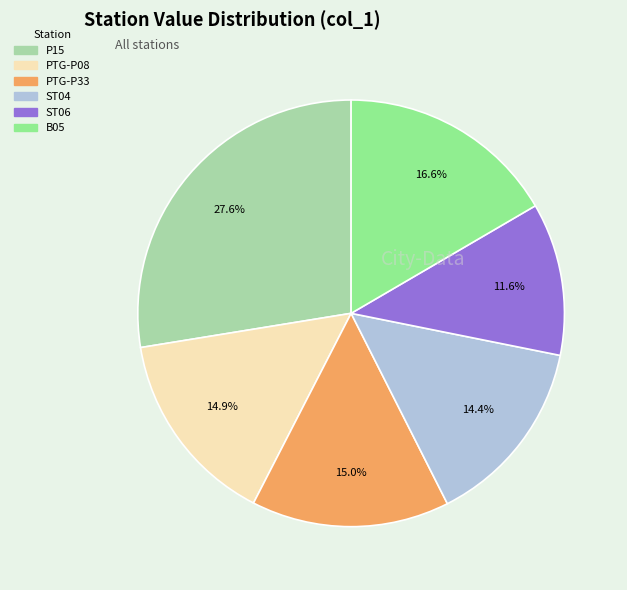

Does any single category account for the majority?

No